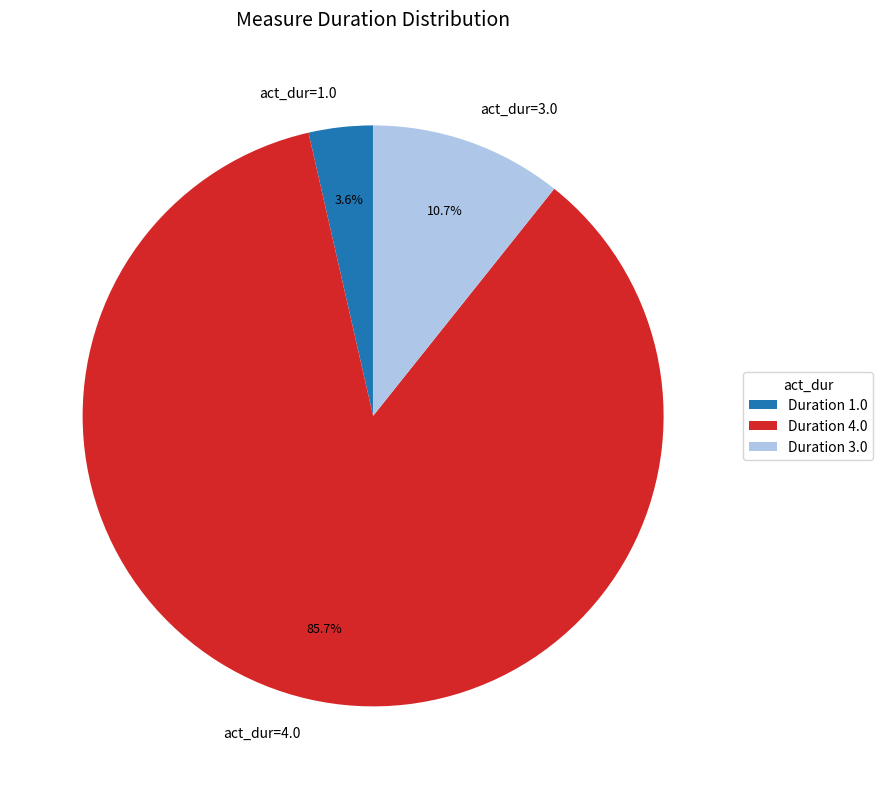

Is there any slice that represents more than half of the pie?

Yes